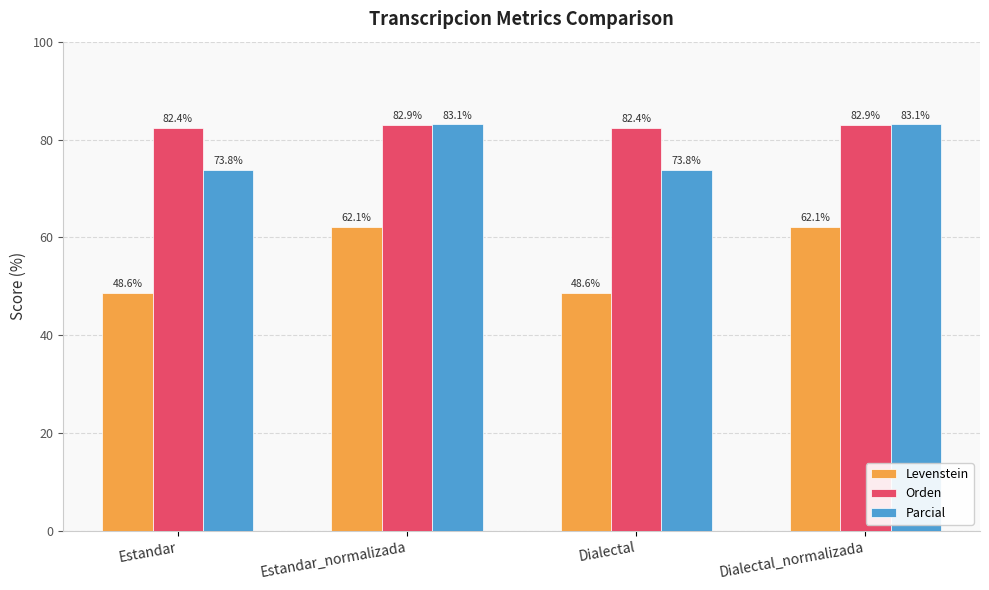

Rank the series by their average value, from lowest to highest.

Levenstein, Parcial, Orden